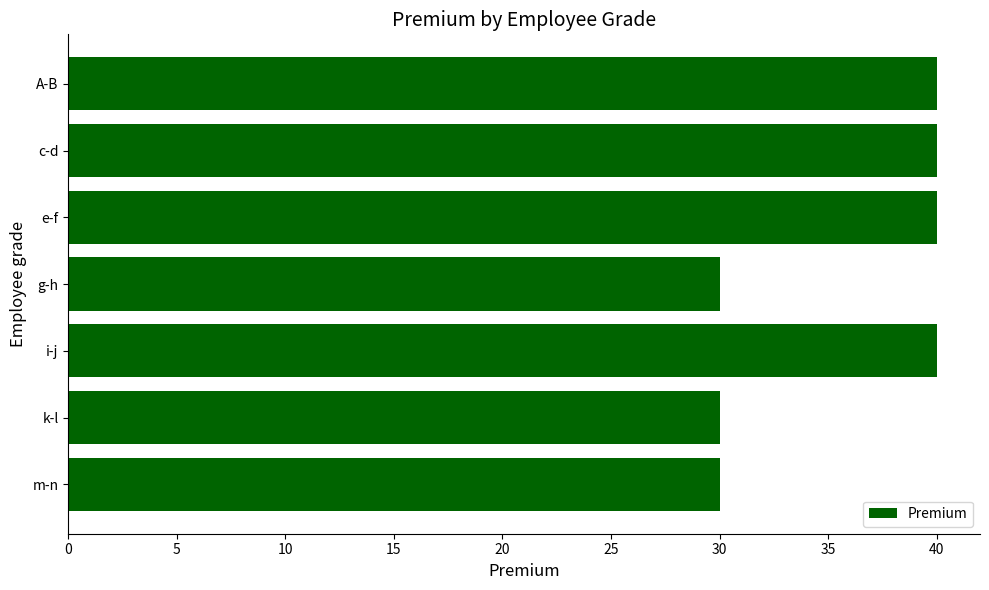

The value at g-h is 30. True or false?

True